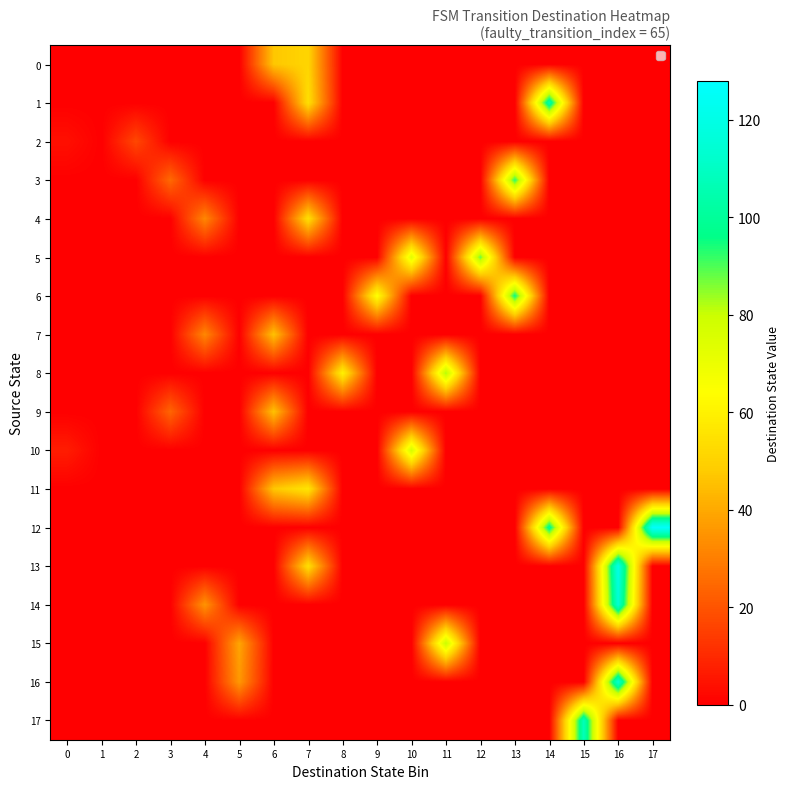

What is the spread (max minus min) of values at 13?

96